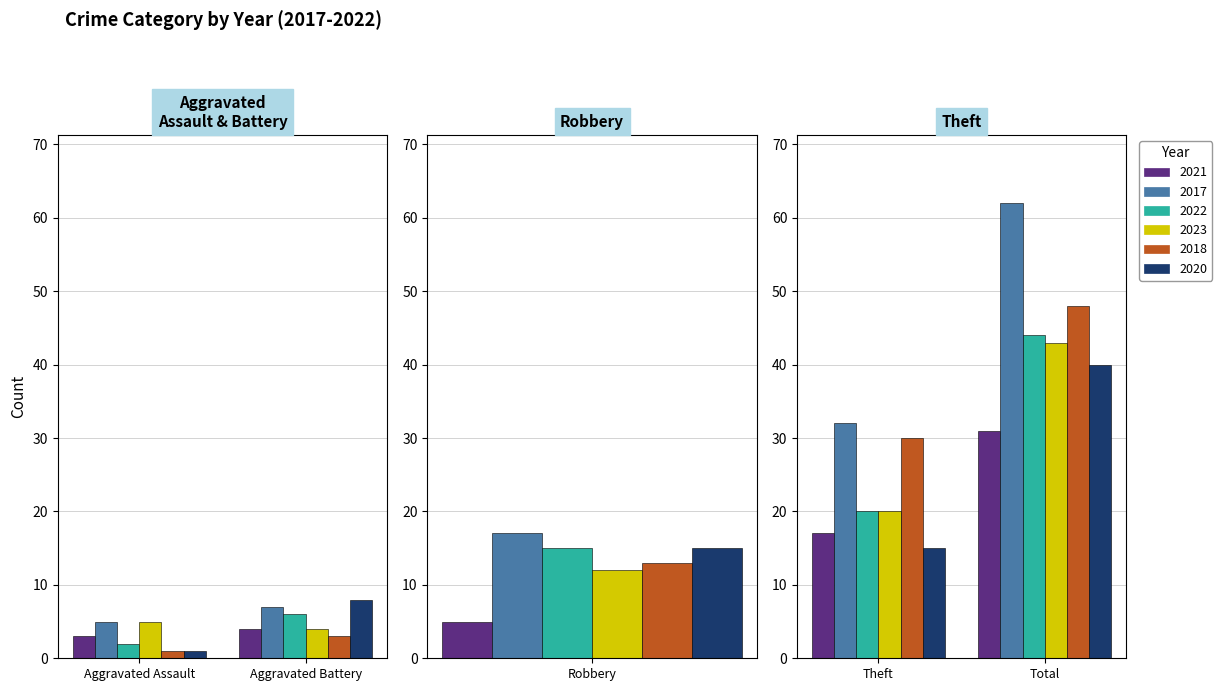

How many groups of bars are there?

5